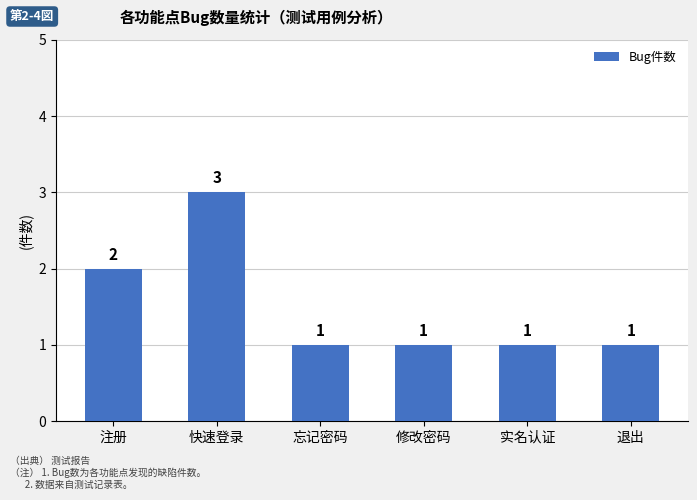

What is the difference between the second highest and second lowest values?

1